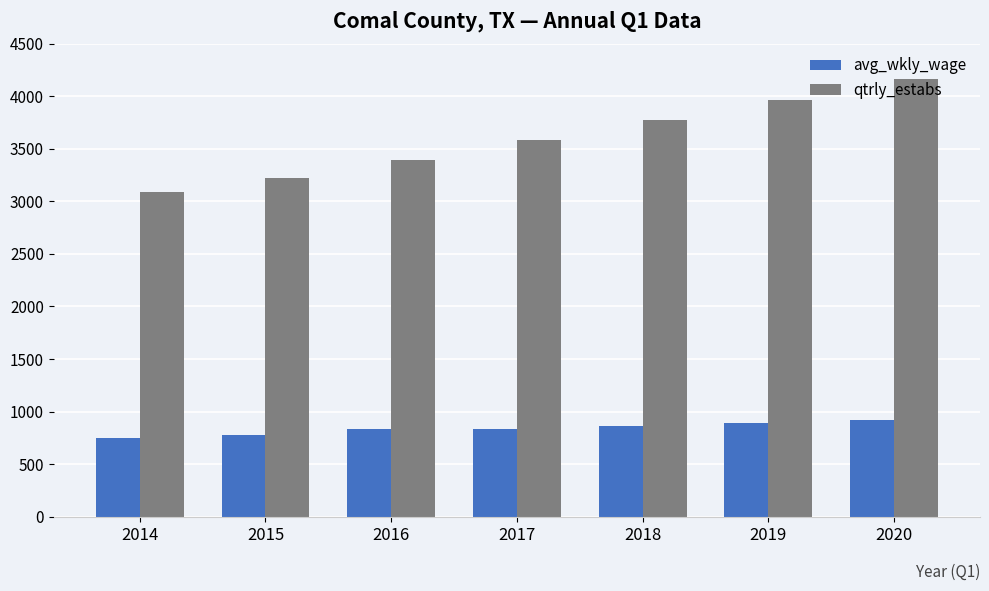

Which series has the largest range (max minus min)?

qtrly_estabs